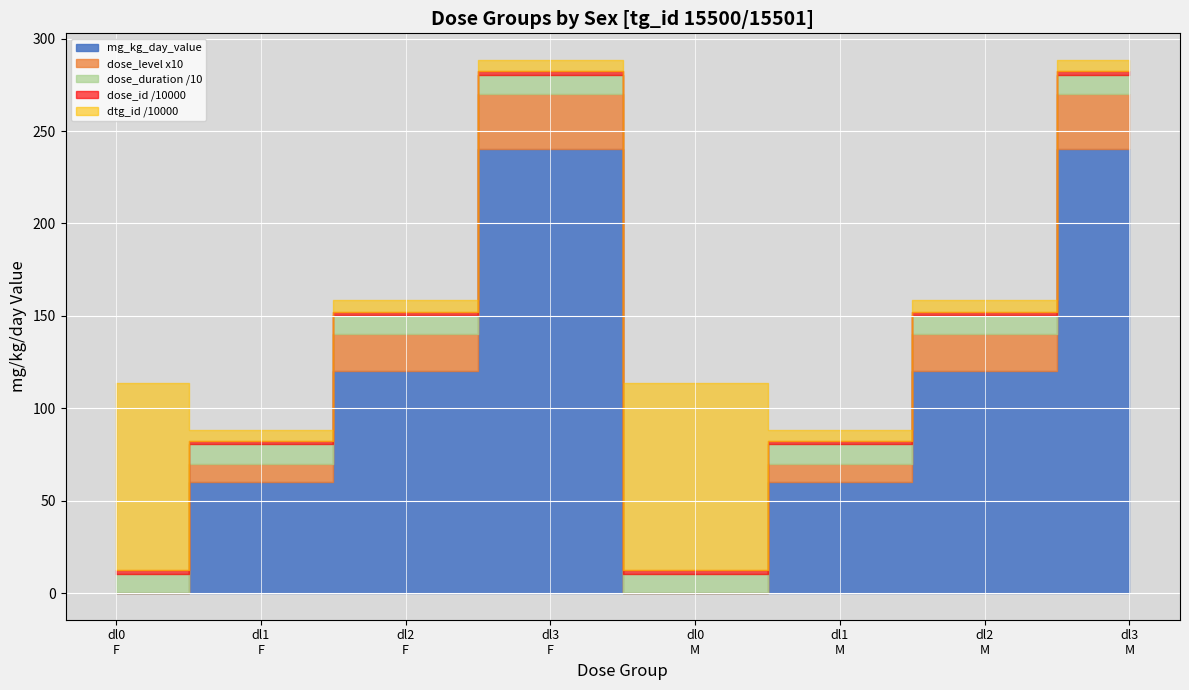

True or false: mg_kg_day_value and dose_id intersect in this chart.

False